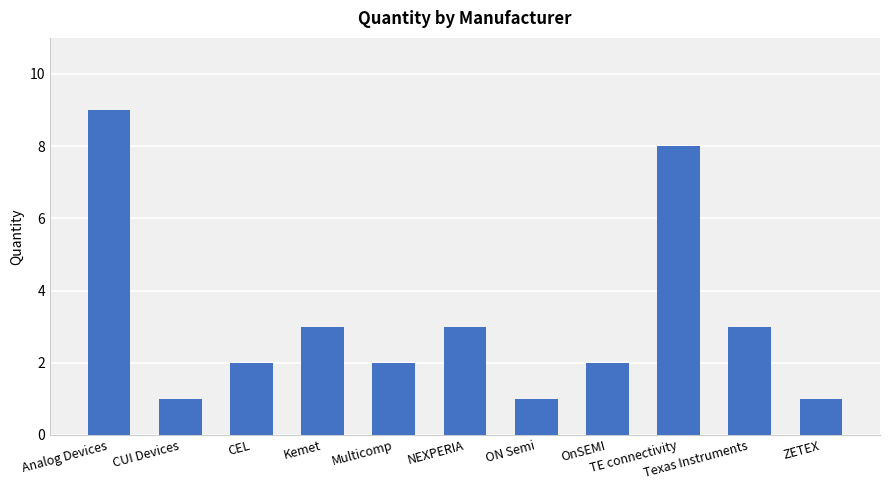

The value at ZETEX is 1. True or false?

True